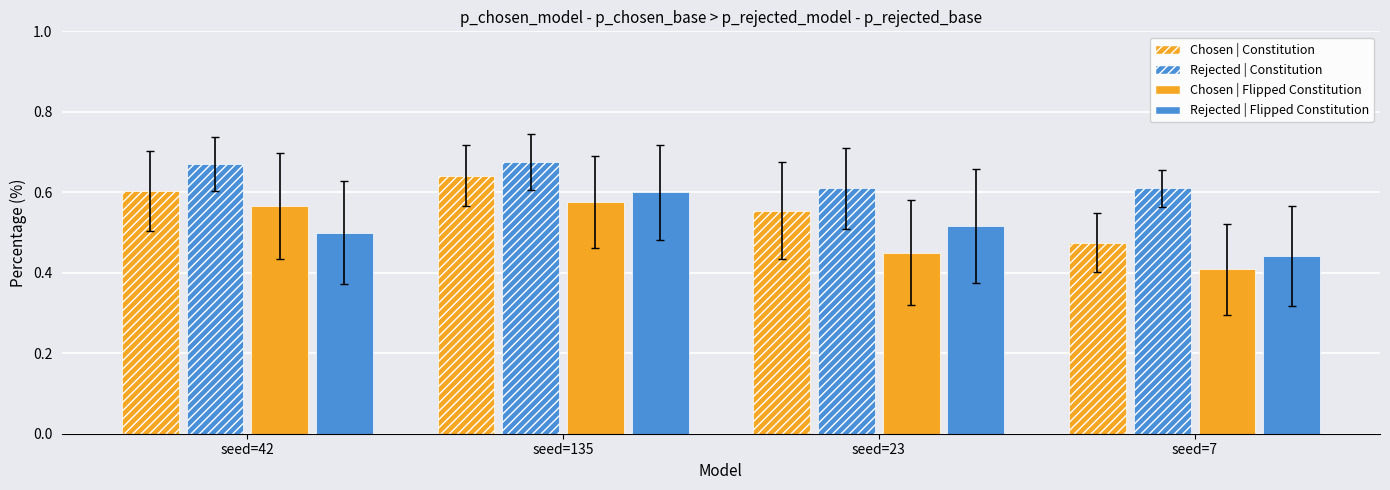

Are the bars grouped side by side (vs. stacked)?

Yes